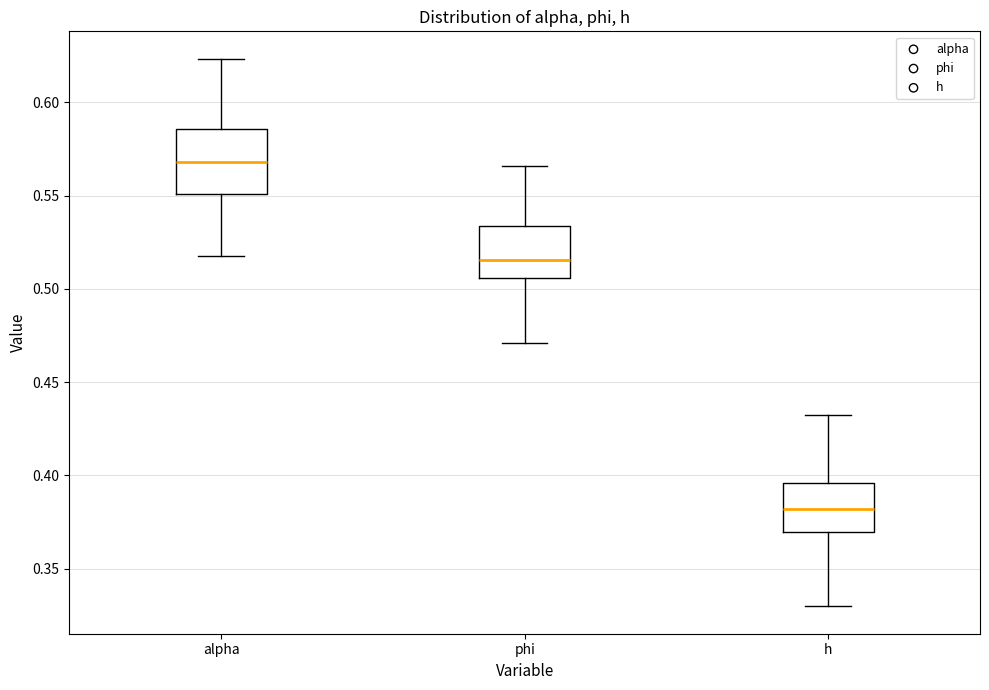

Which box has the highest median line?

alpha